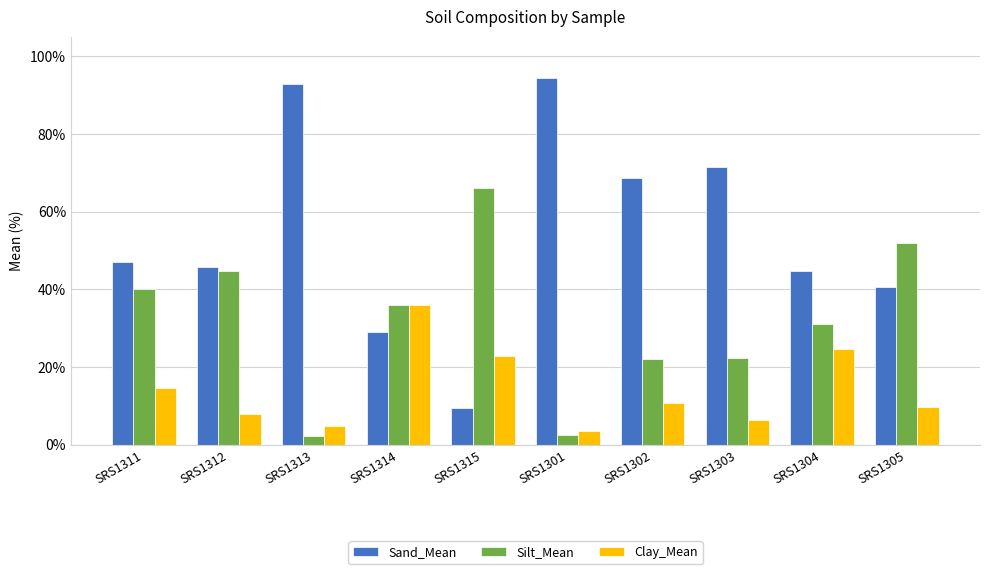

How many categories are shown in the chart?

10